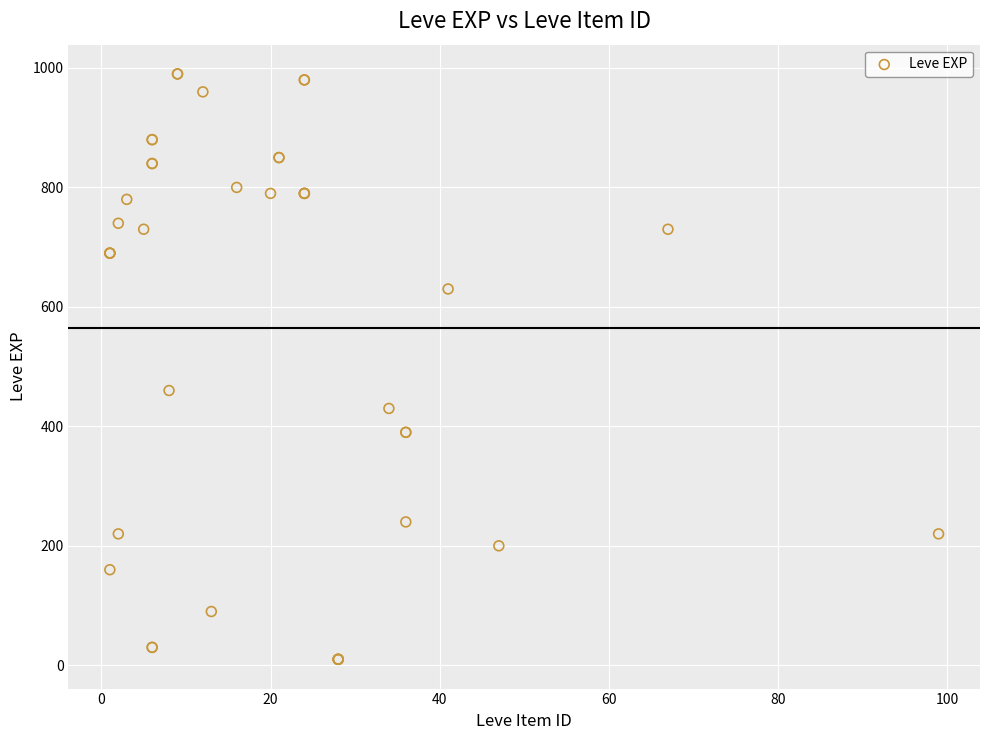

What Y value in the scatter plot is closest to 500?

460